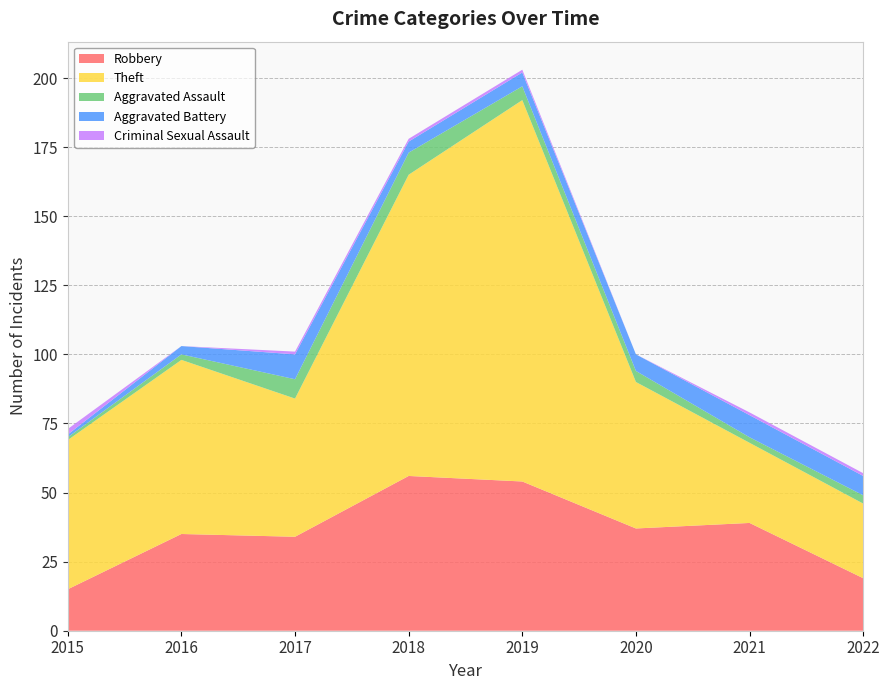

Reading left to right, list all the values displayed in this chart.

Robbery: 15	35	34	56	54	37	39	19
Theft: 54	63	50	109	138	53	29	27
Aggravated Assault: 1	2	7	8	5	4	2	3
Aggravated Battery: 1	3	9	4	5	6	8	7
Criminal Sexual Assault: 2	0	1	1	1	0	1	1